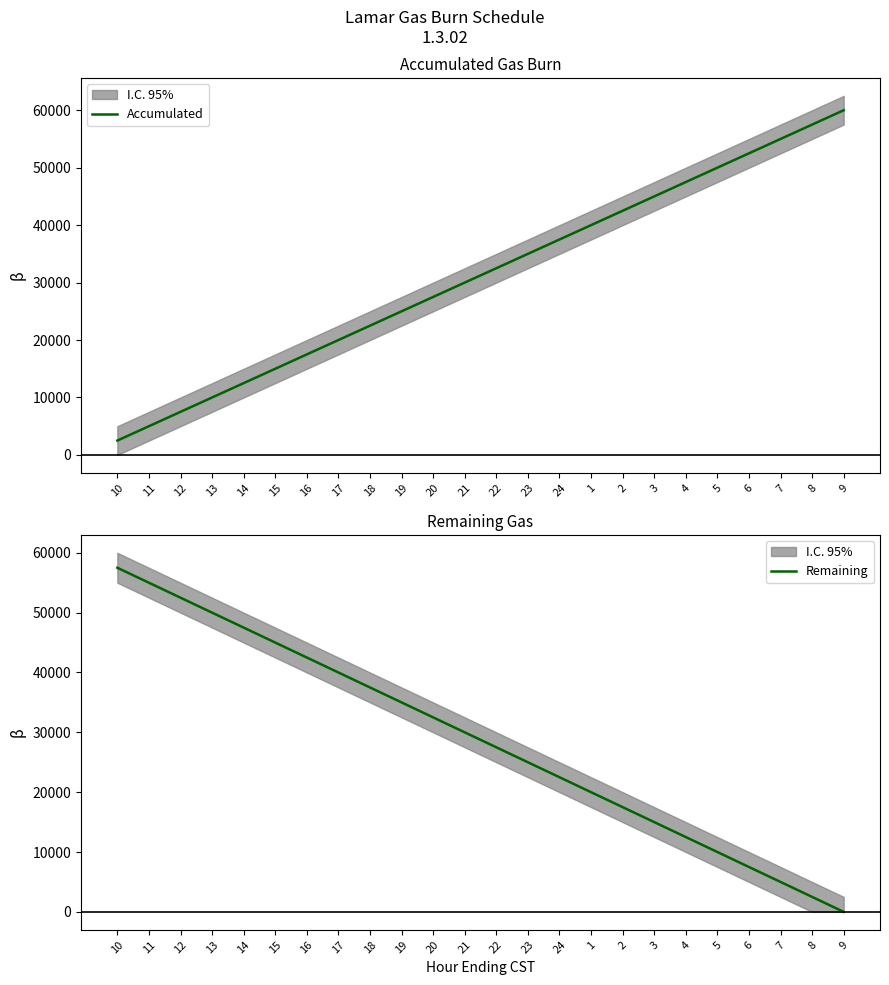

What is the total value across all series at 5?

60000